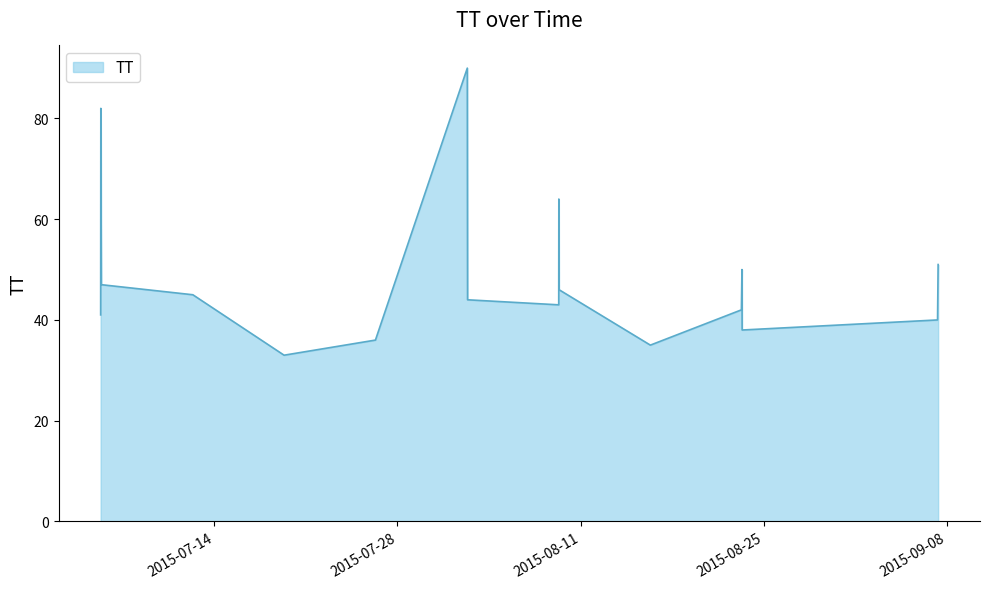

What is the difference between the maximum and minimum values?

57